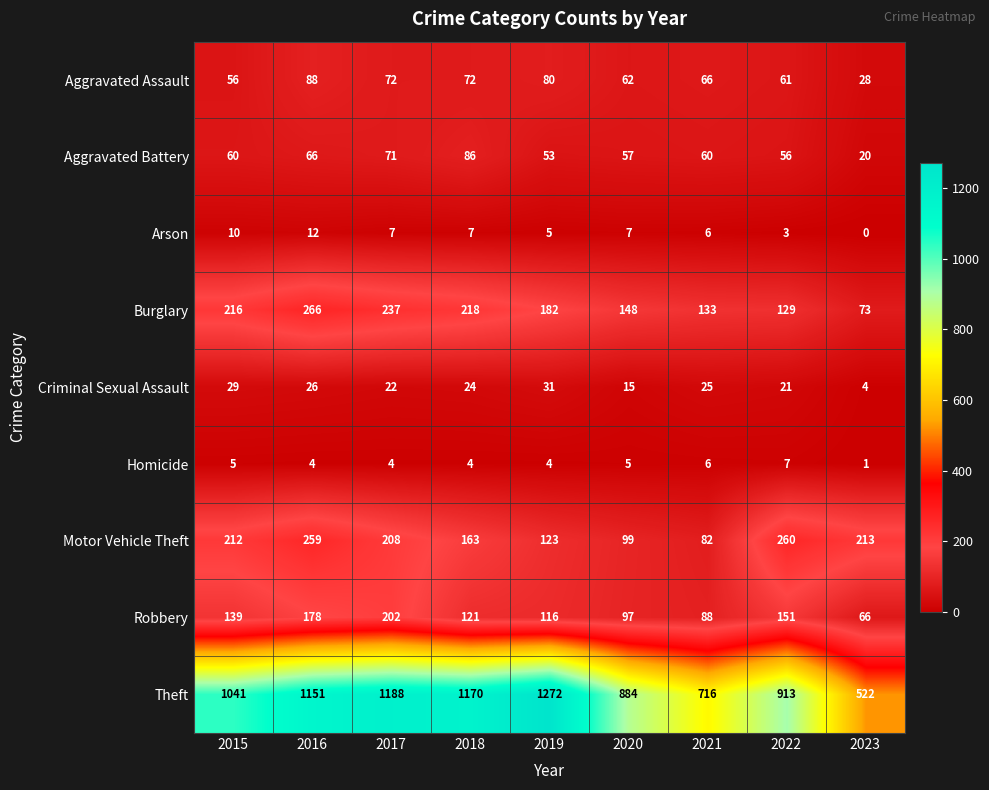

List the series in order of their peak value, lowest first.

Homicide, Arson, Criminal Sexual Assault, Aggravated Battery, Aggravated Assault, Robbery, Motor Vehicle Theft, Burglary, Theft